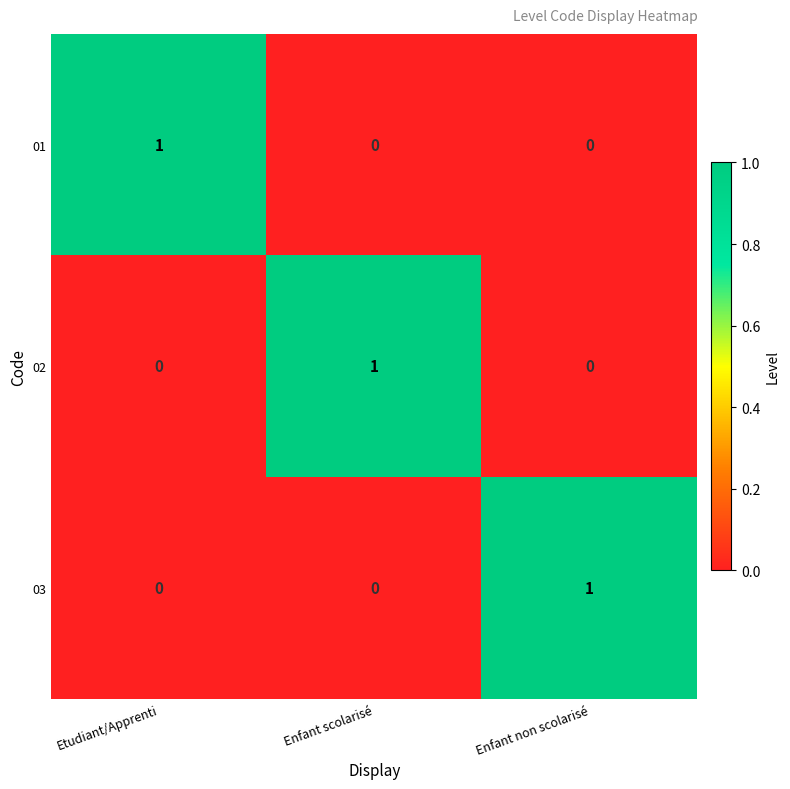

At how many categories does at least one series exceed 0?

3